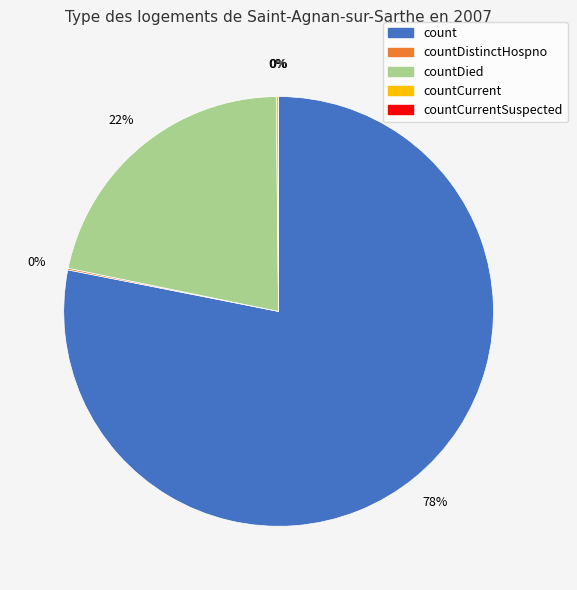

What is the largest slice in the pie chart?

count